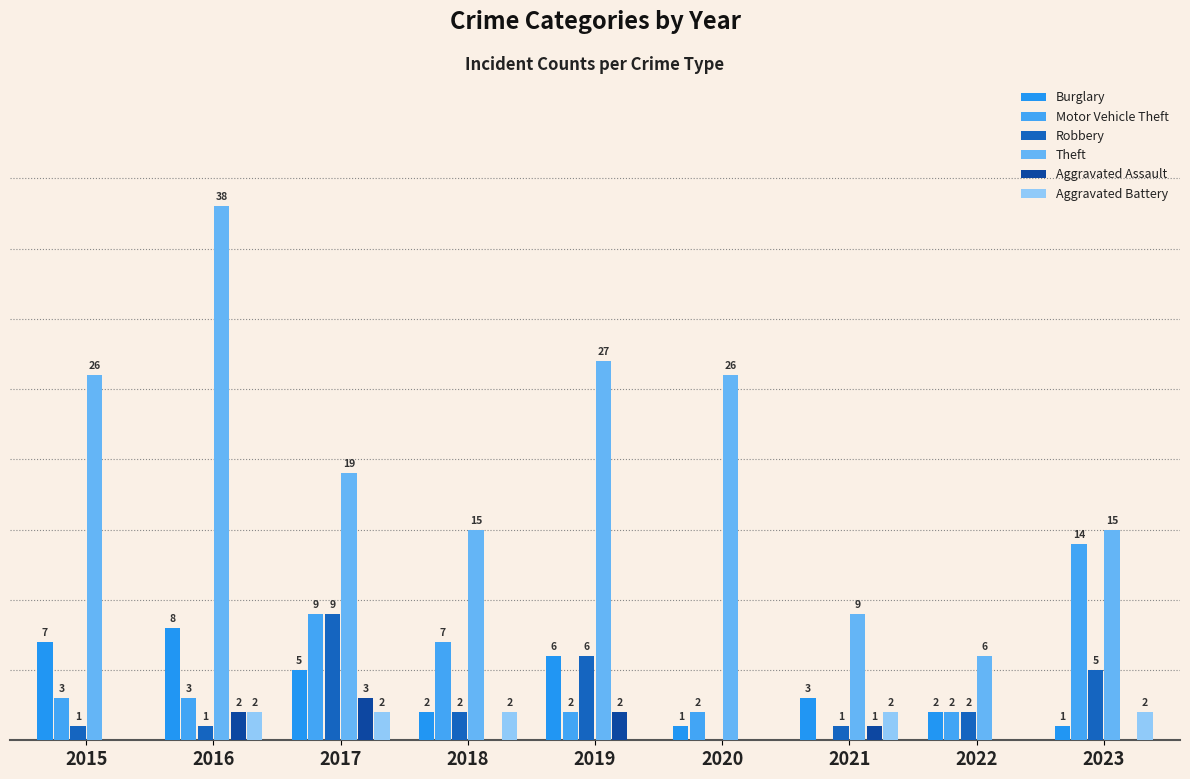

Does the chart contain stacked bars?

No